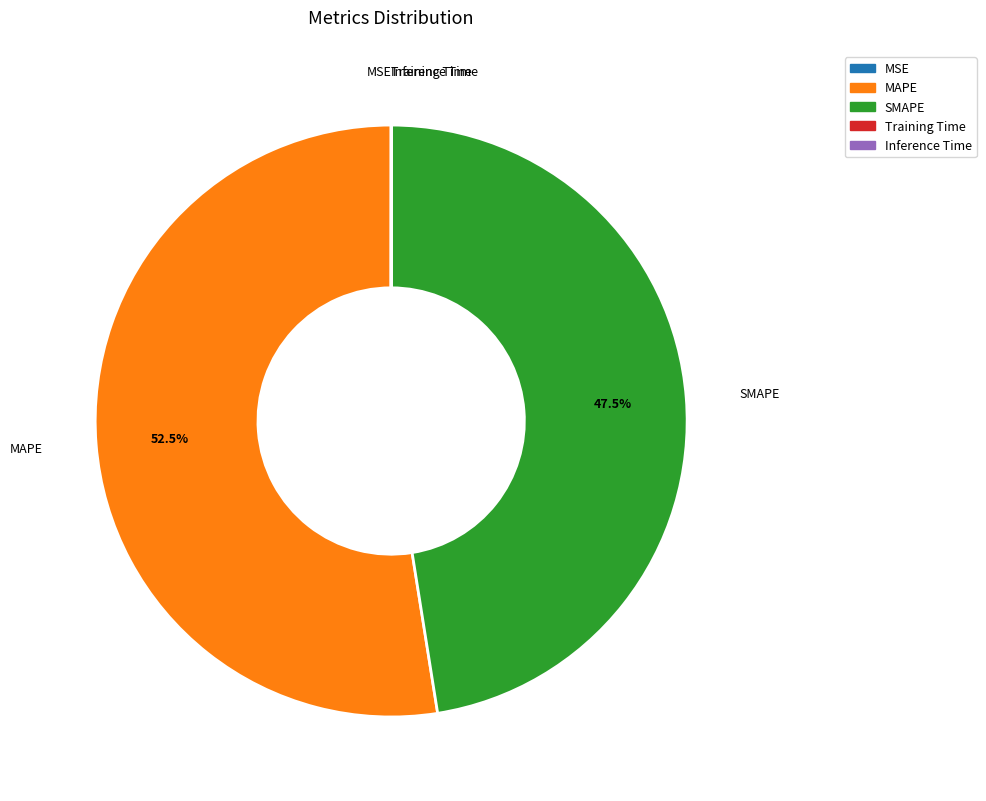

Does any single category account for the majority?

Yes